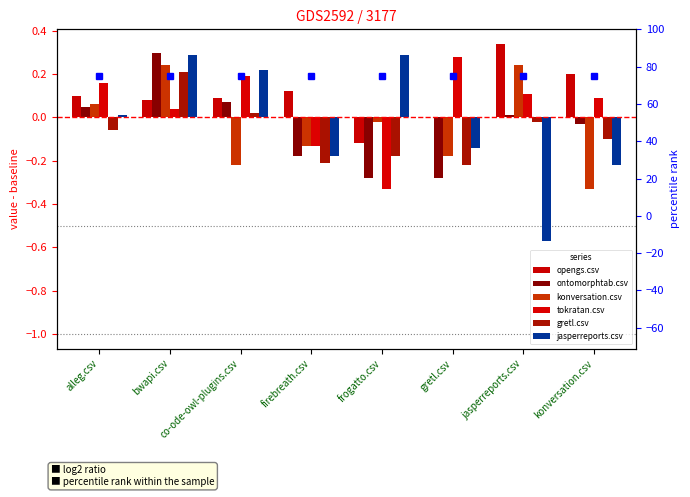

What position from the right is alleg.csv?

8